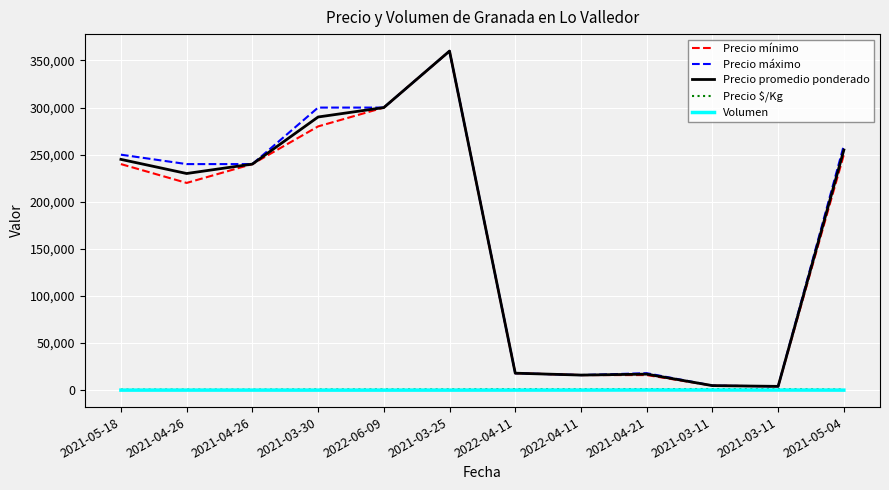

What is the sum of the Precio mínimo values at 2021-05-18 and 2022-04-11?

256000